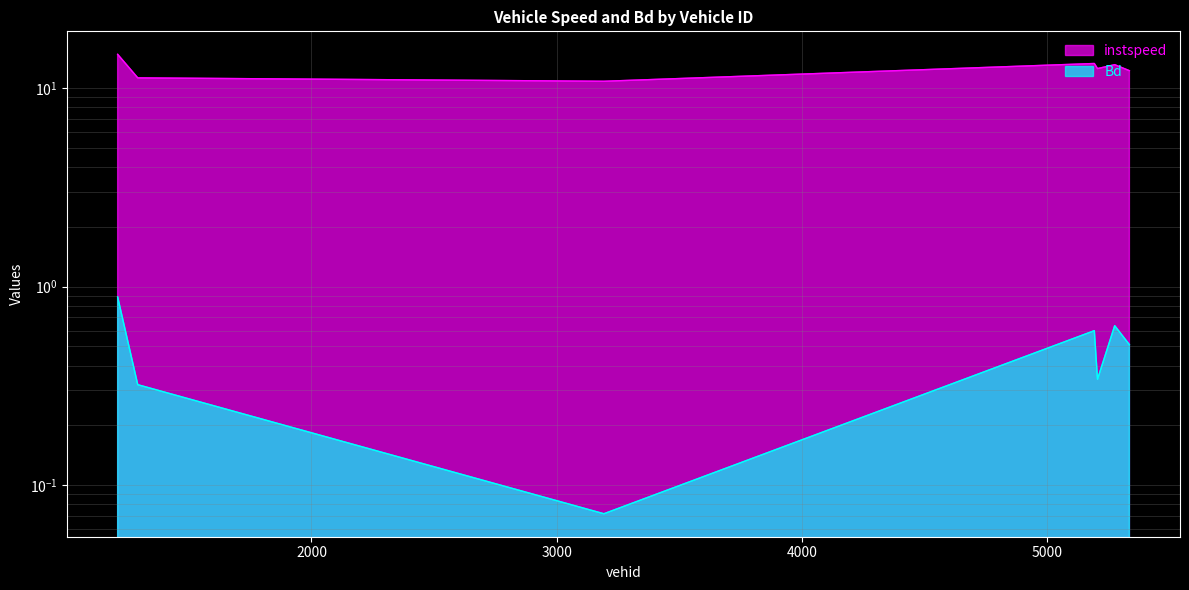

Rank the series by their maximum value, from lowest to highest.

Bd, instspeed